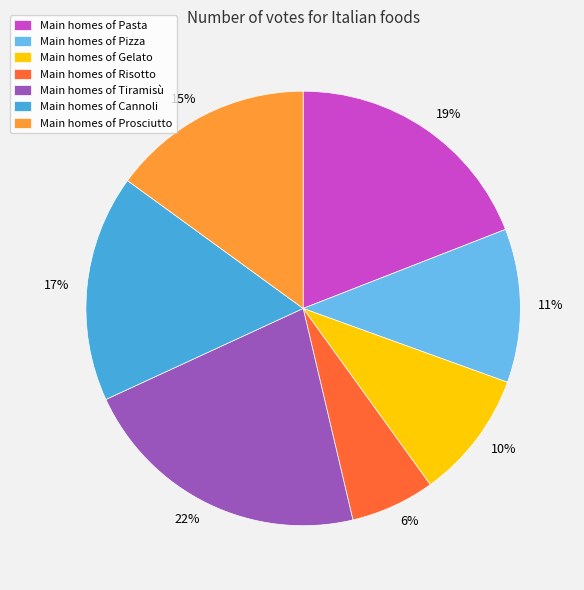

To the nearest percent, what portion does 19% represent?

19%